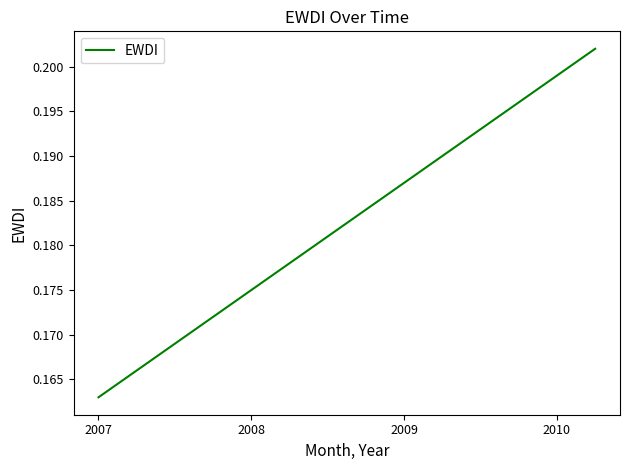

Is this an area chart (filled region under the line)?

No